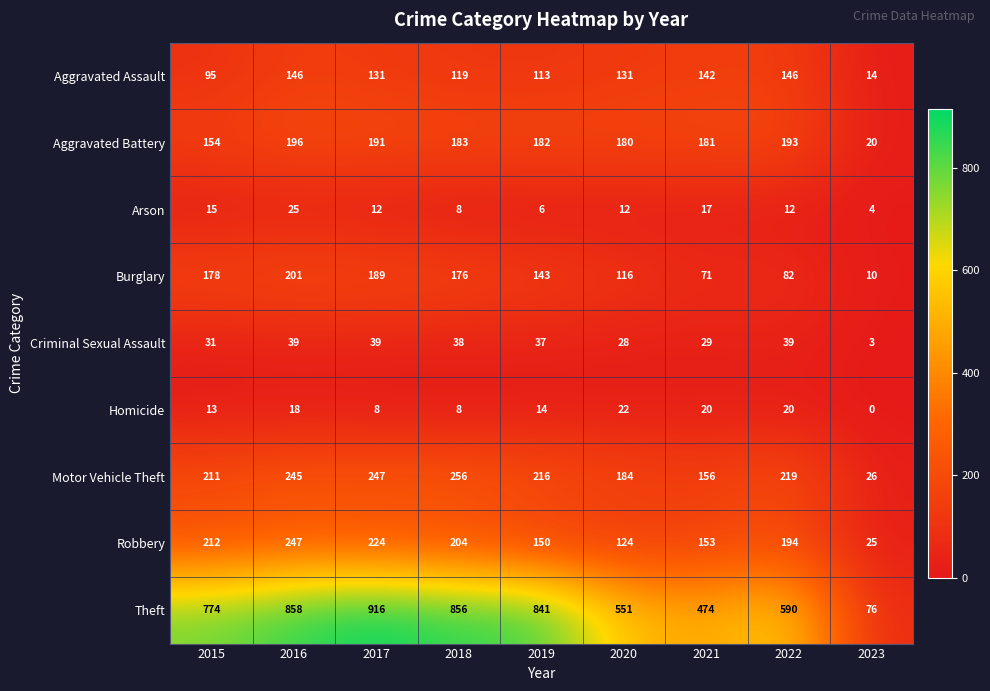

What is the spread (max minus min) of values at 2019?

835